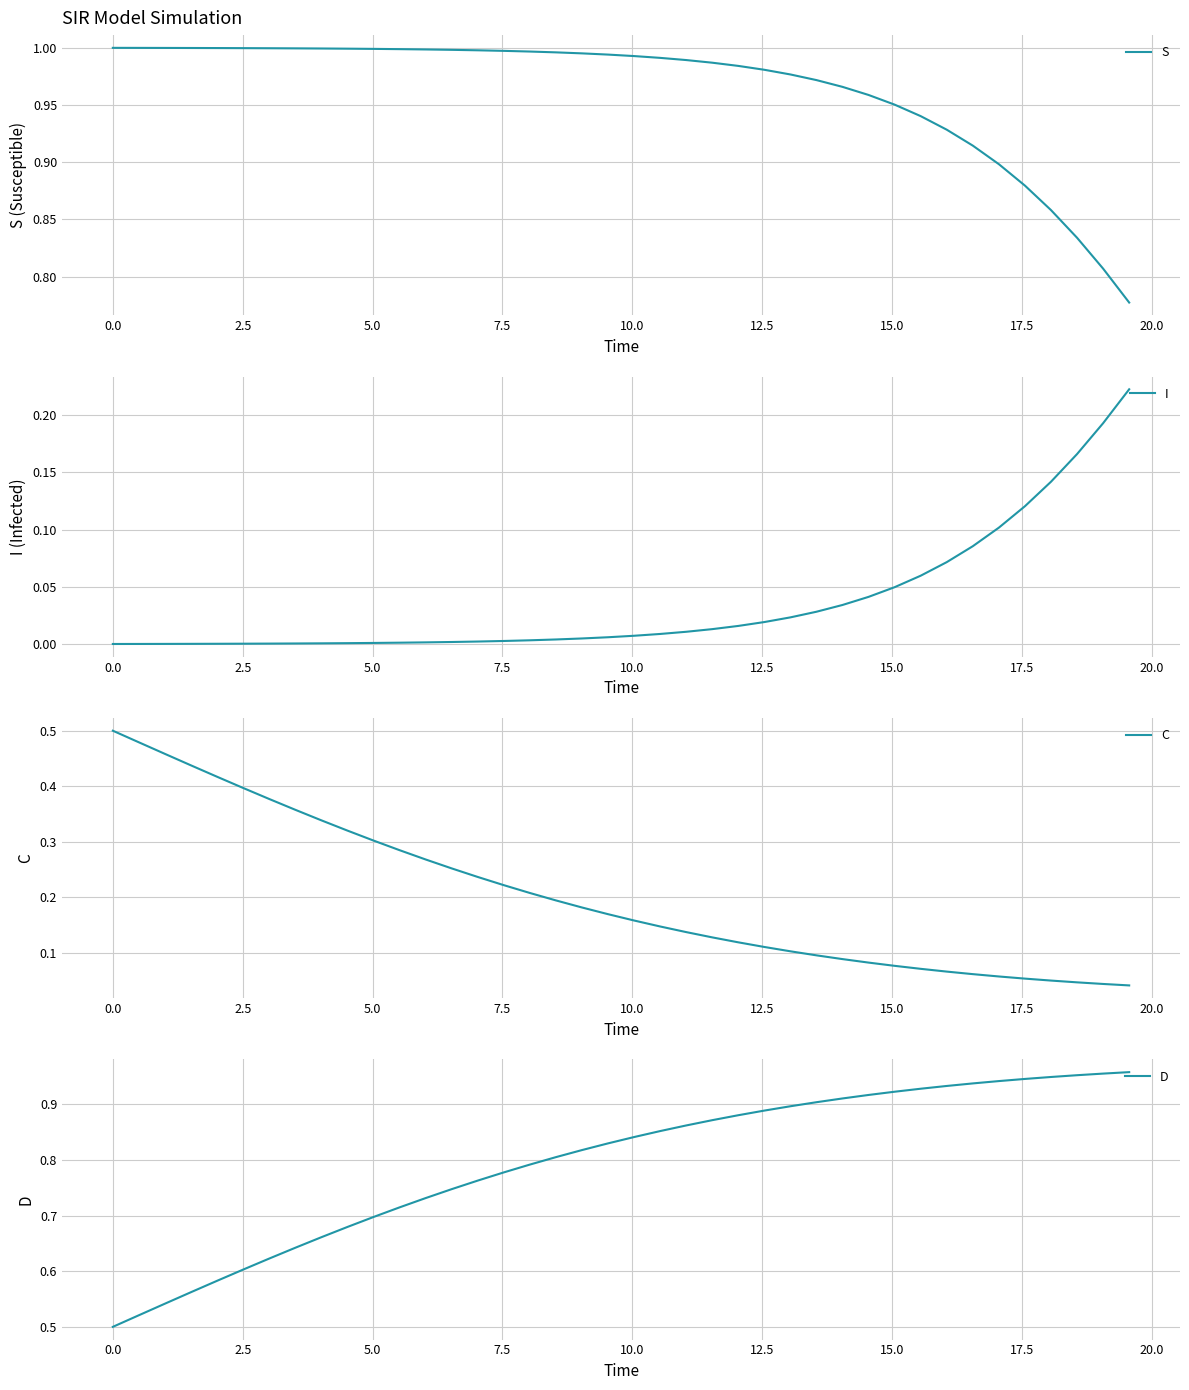

True or false: C has more than 0 points higher than both neighbors.

False